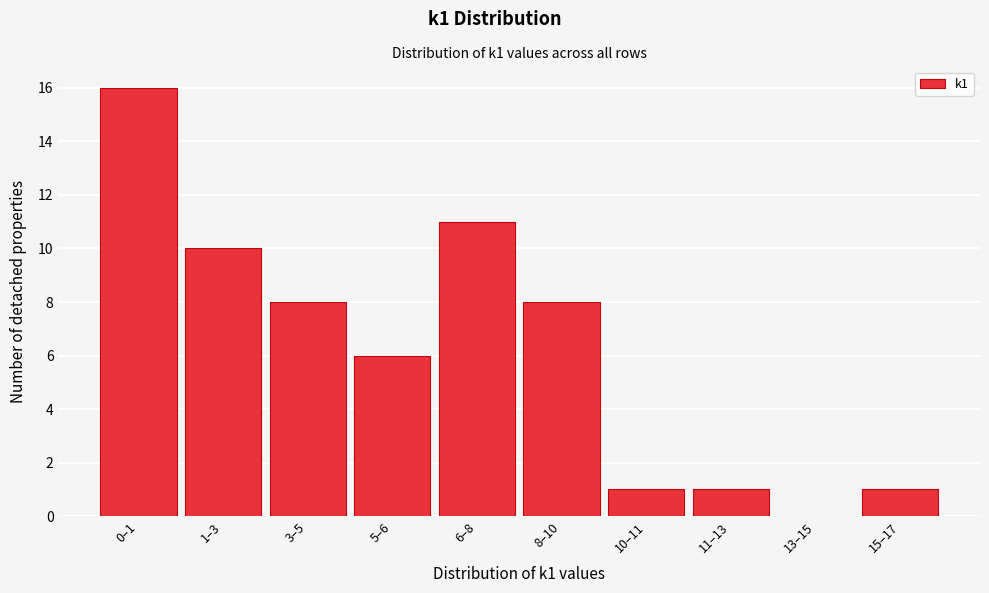

Reading right to left, extract all data points from this chart.

15–17=1	13–15=0	11–13=1	10–11=1	8–10=8	6–8=11	5–6=6	3–5=8	1–3=10	0–1=16